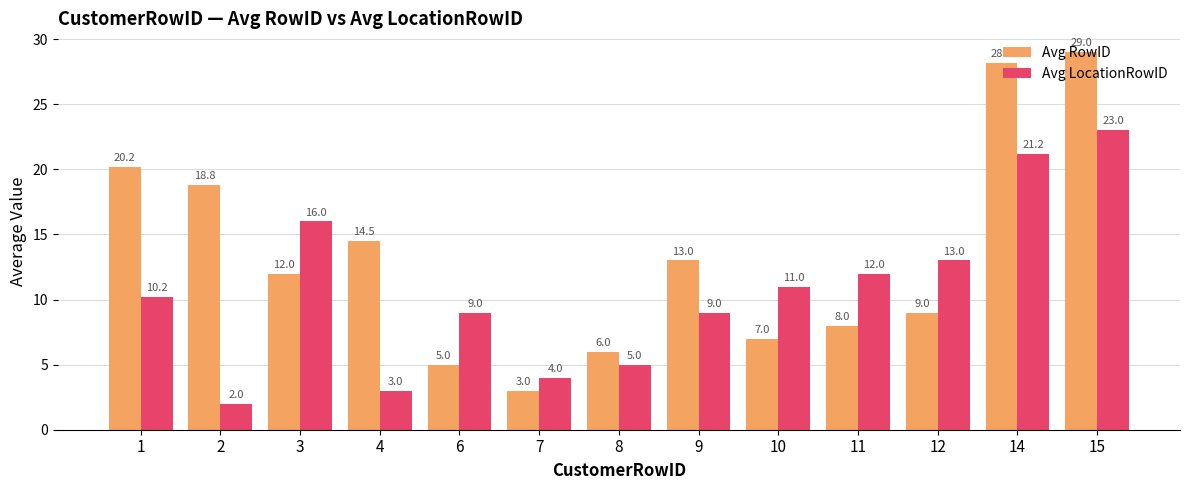

What is the smallest value displayed?

2.0